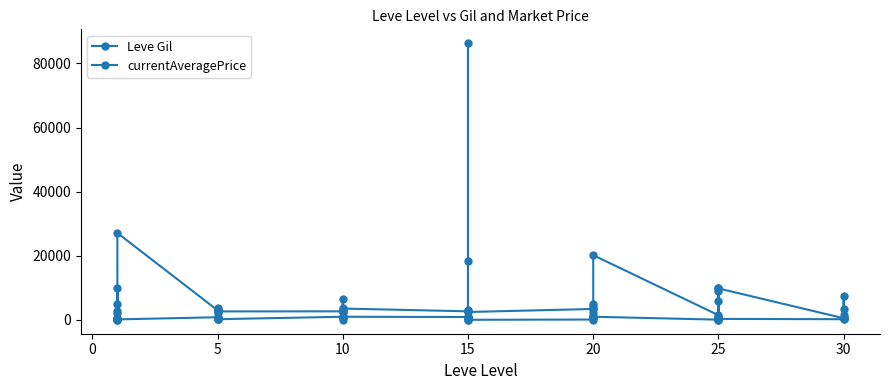

At which category does Leve Gil reach its first local peak?

15